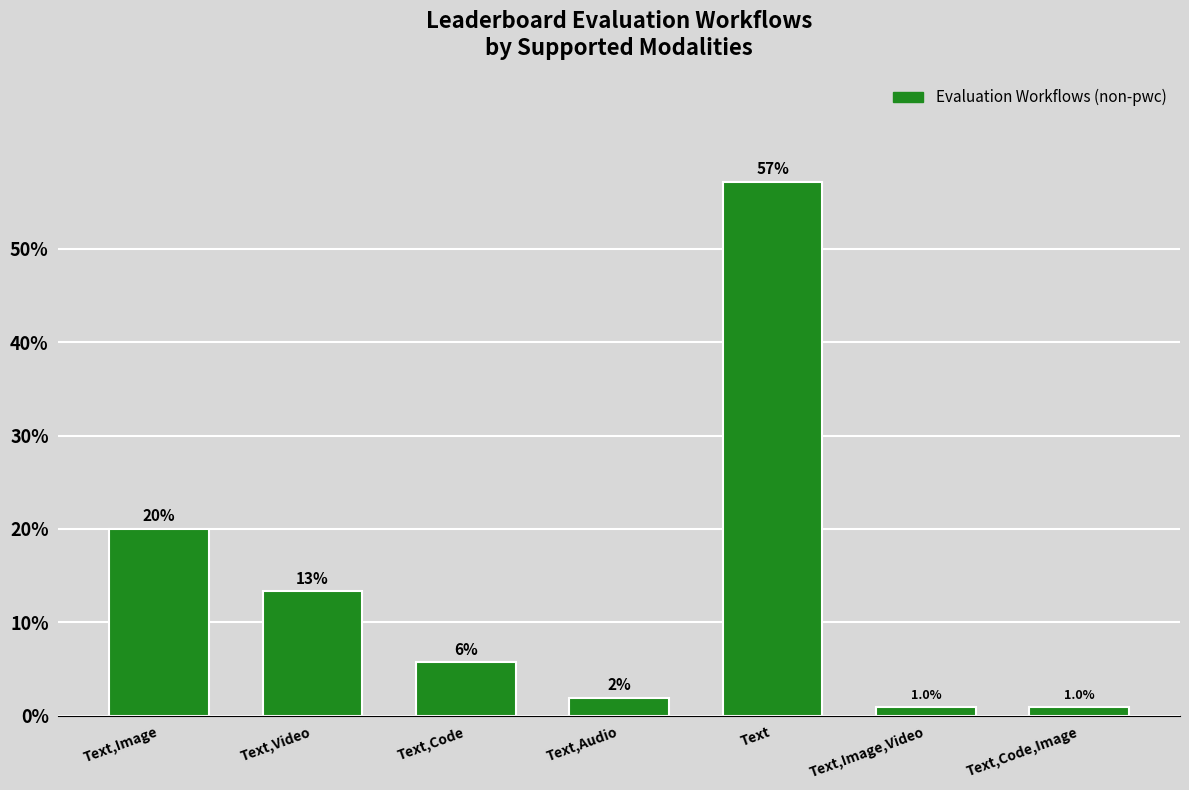

Reading left to right, what are all the values shown in this chart?

20.0	13.3	5.7	1.9	57.1	1.0	1.0